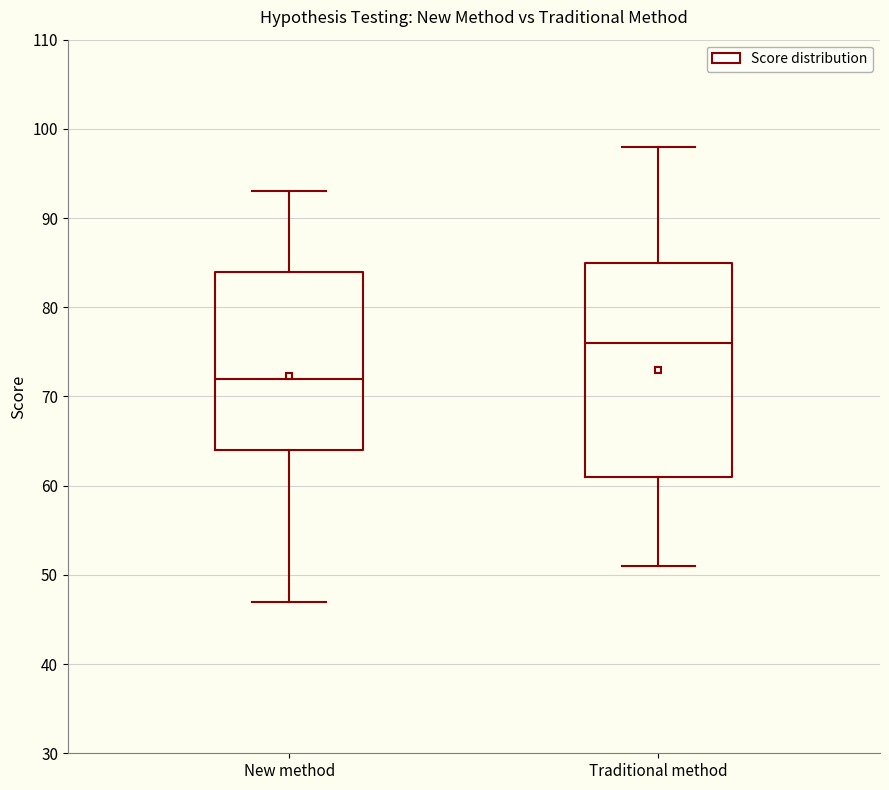

Which box's median line is the highest?

Traditional method